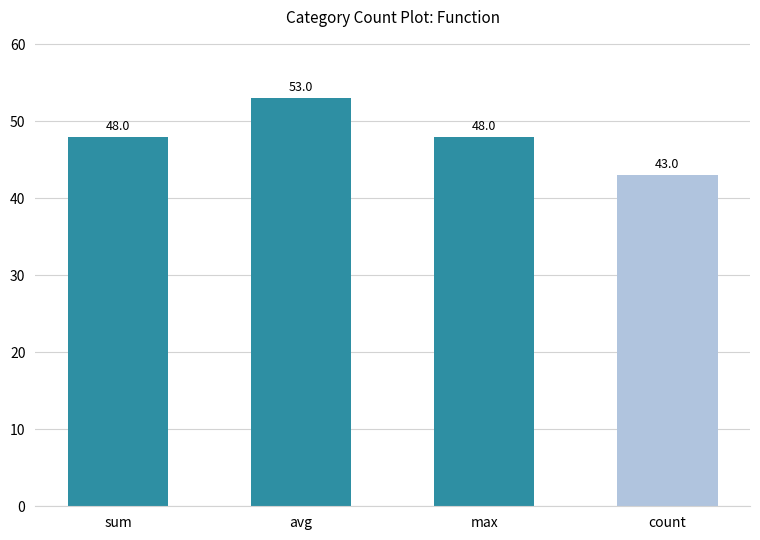

What is the difference between the values at count and sum?

5